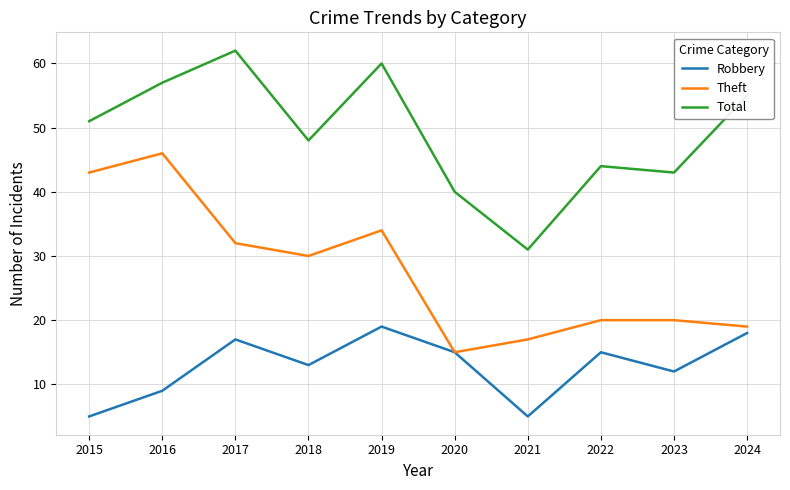

How many lines are shown in the chart?

3